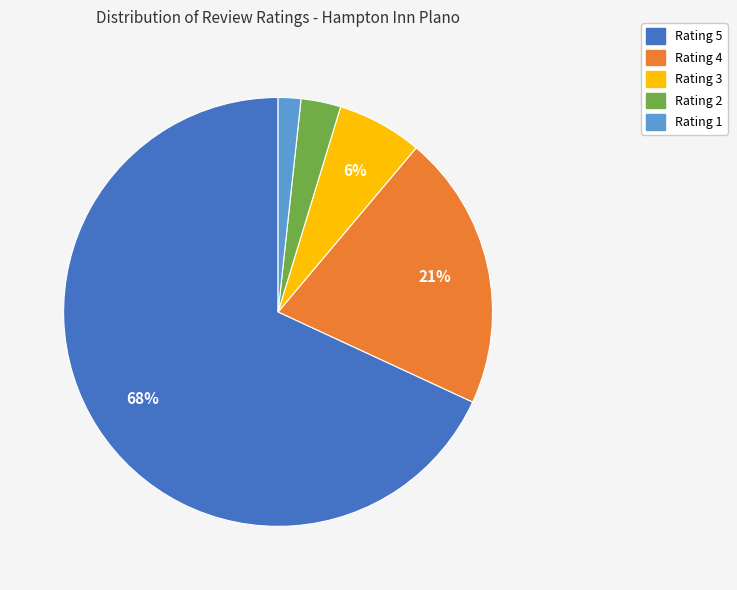

To the nearest percent, what is the average slice percentage?

20%